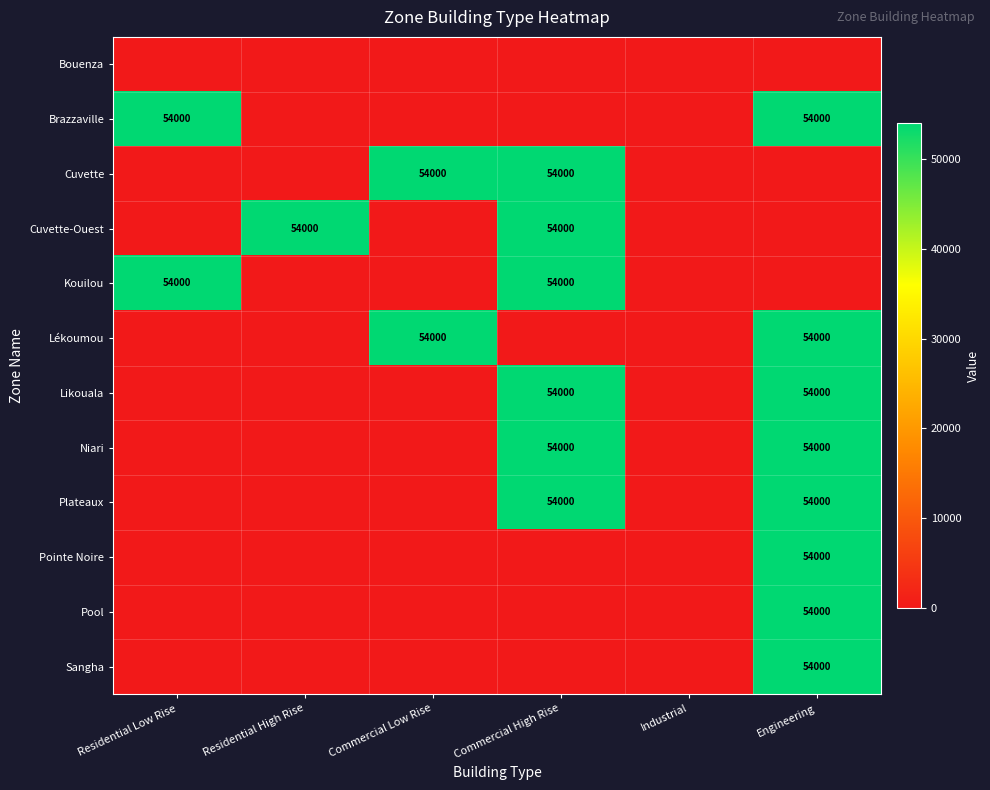

True or false: Brazzaville has a value of 71580 at Engineering.

False